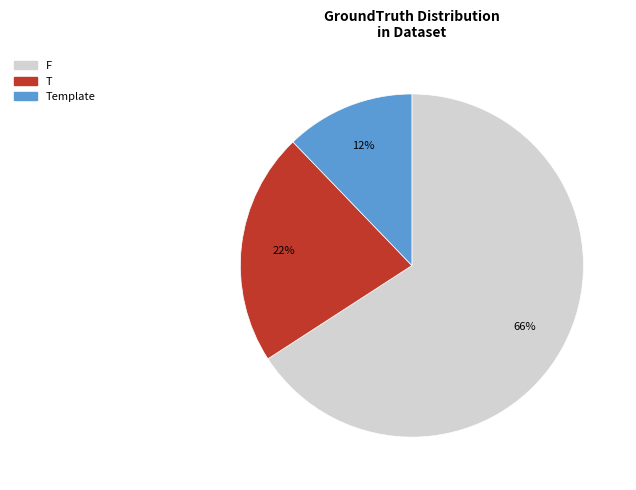

To the nearest percent, what is the average slice percentage?

33%